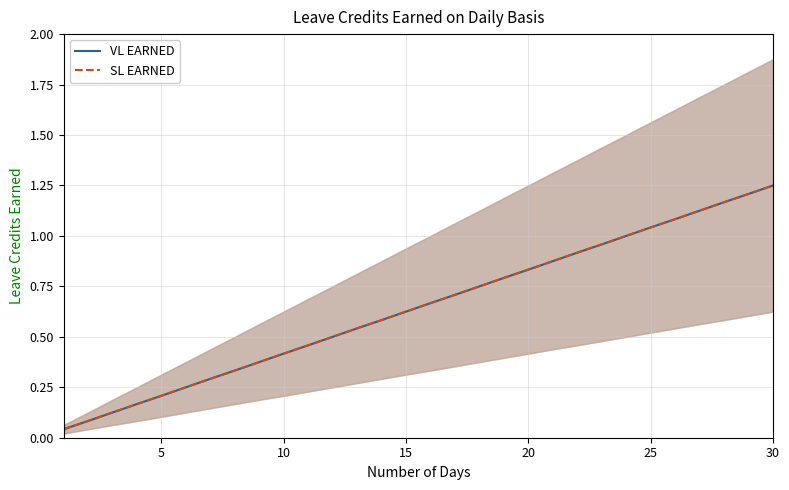

What is the sum of all VL EARNED values?

19.4